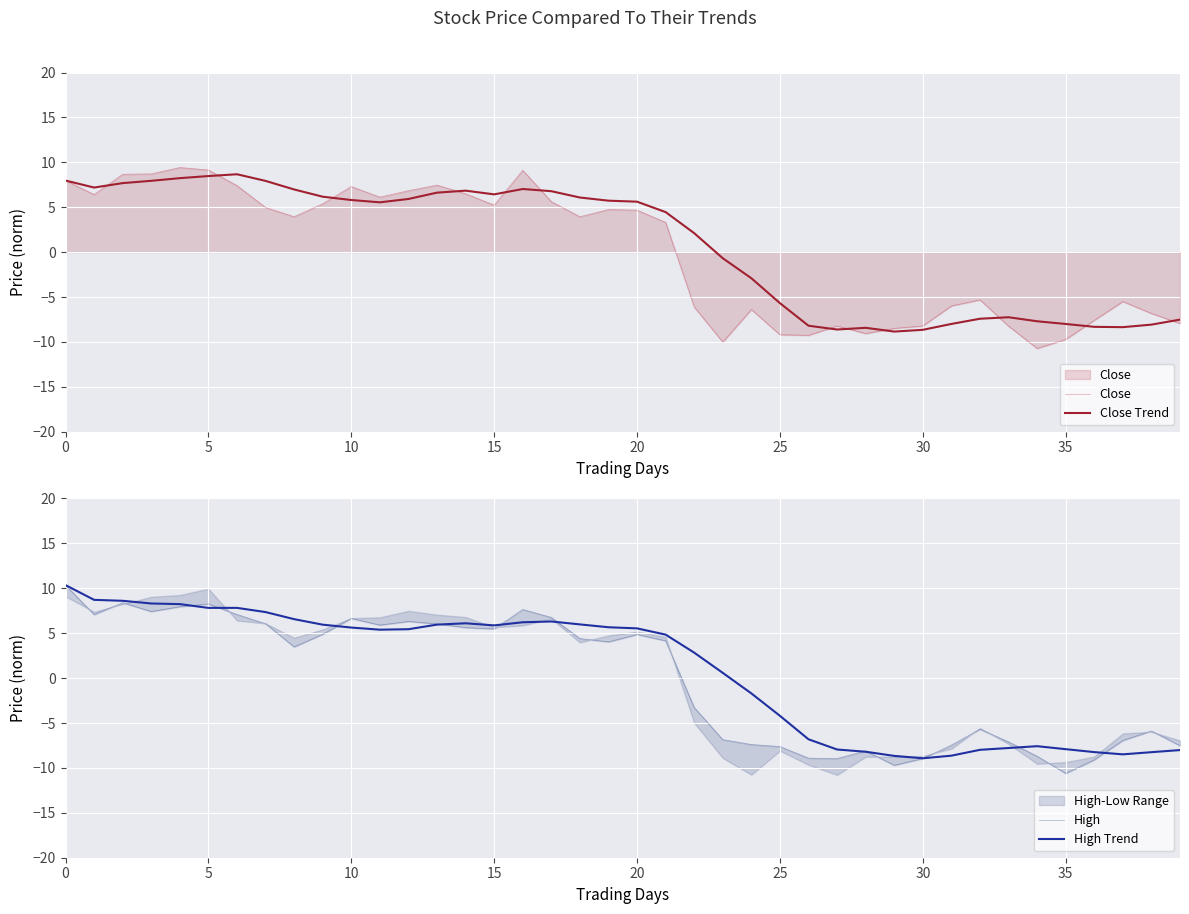

What is the value of the High point at the 28th from the left?

-9.0